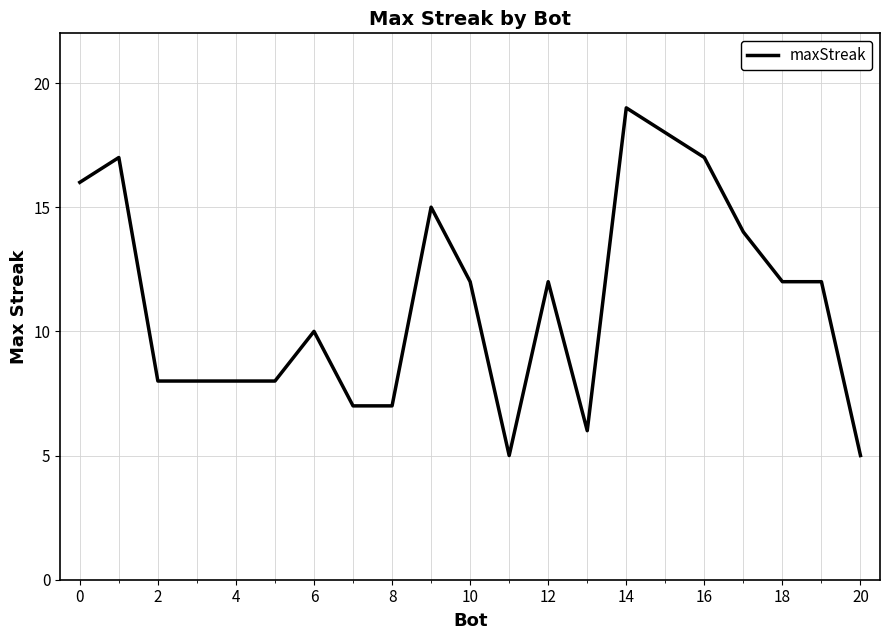

What is the greatest value displayed?

19